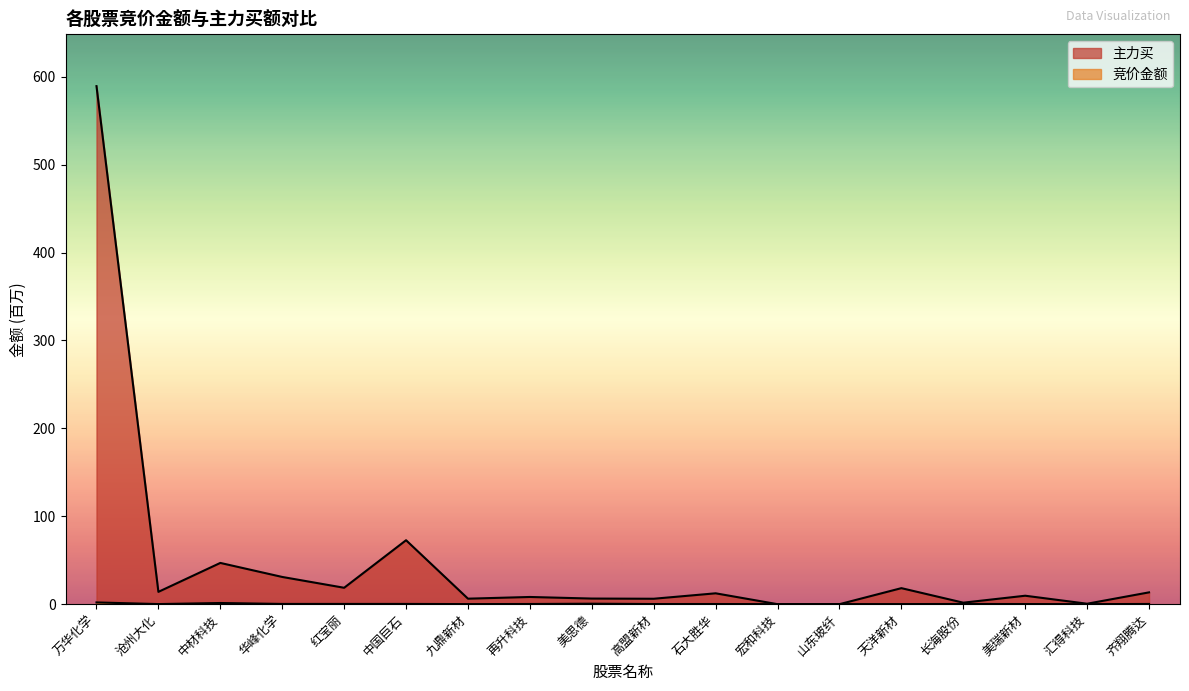

How many series are shown in this chart?

2